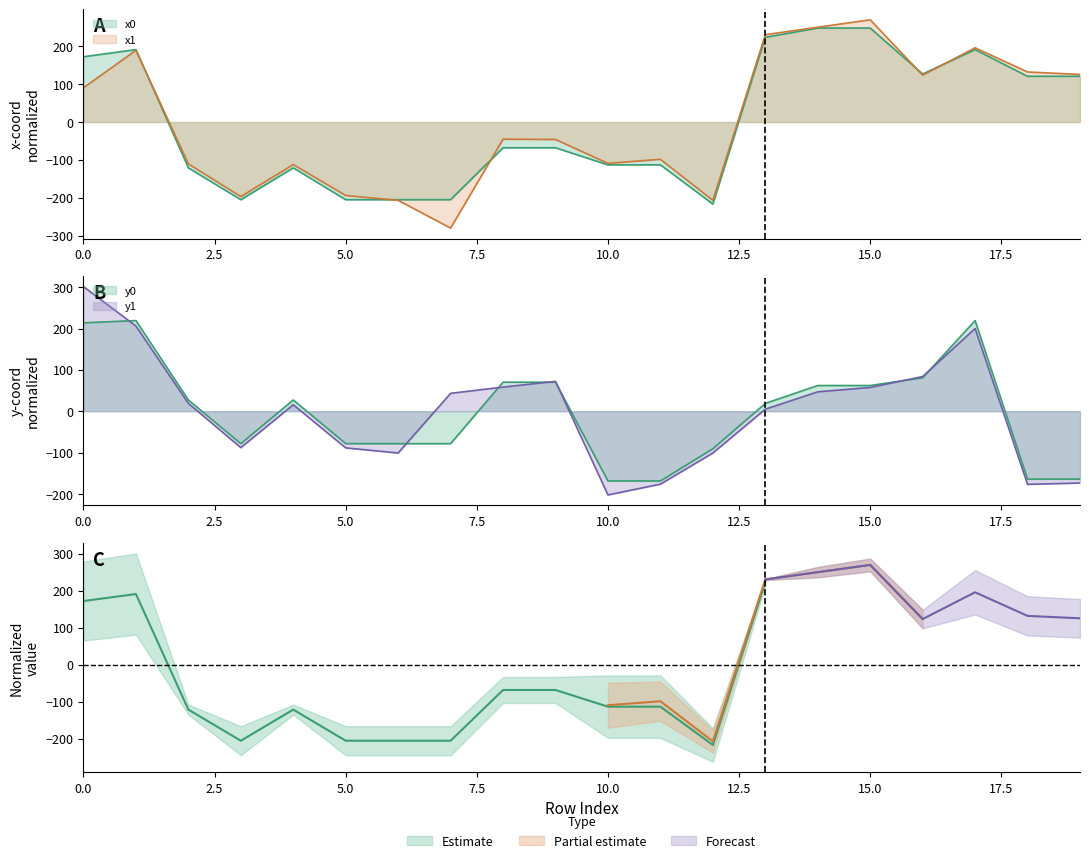

After their last crossing, which series has the higher values: y1 or y0?

y0